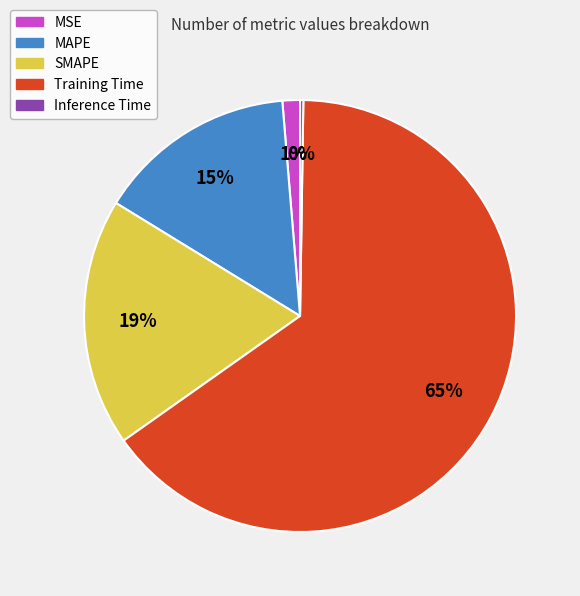

Combined, do MAPE and SMAPE account for over 50%?

No